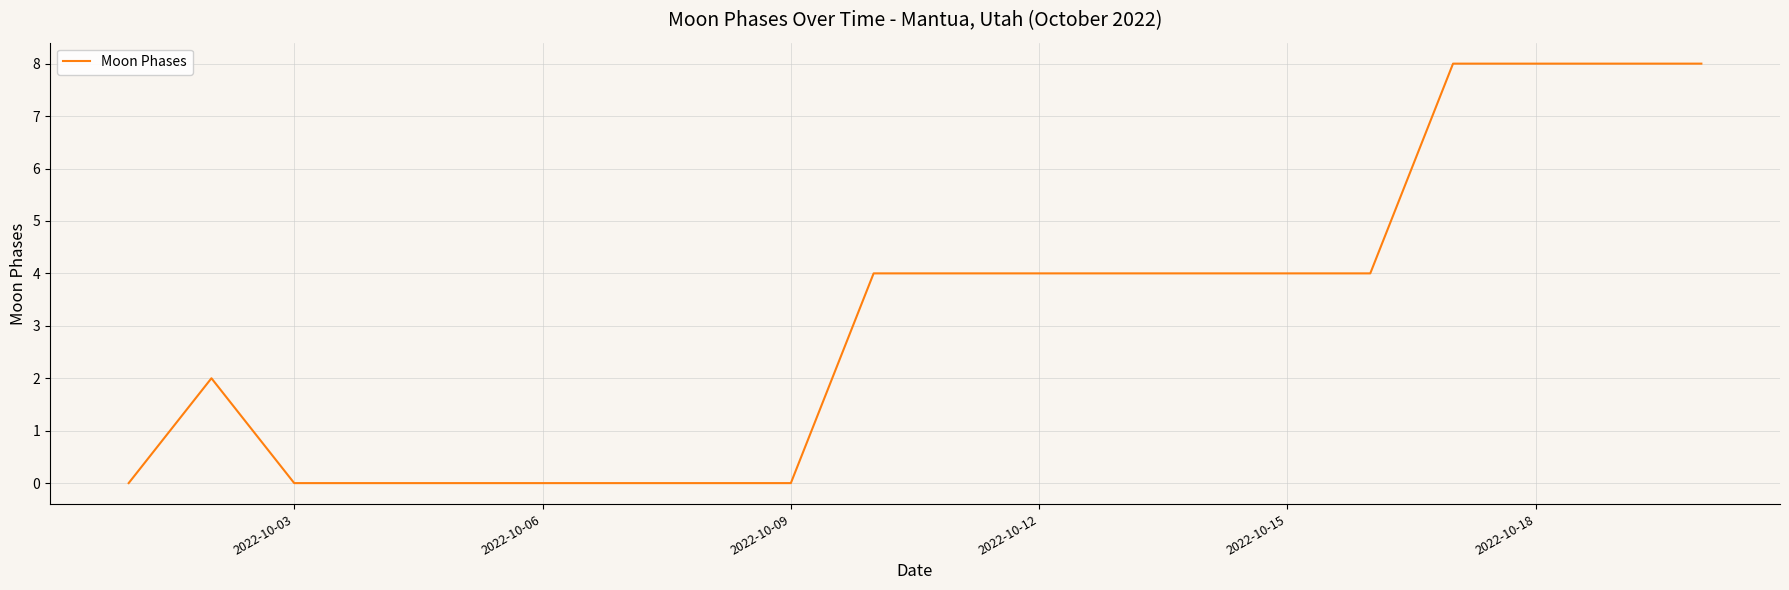

What is the greatest value displayed?

8